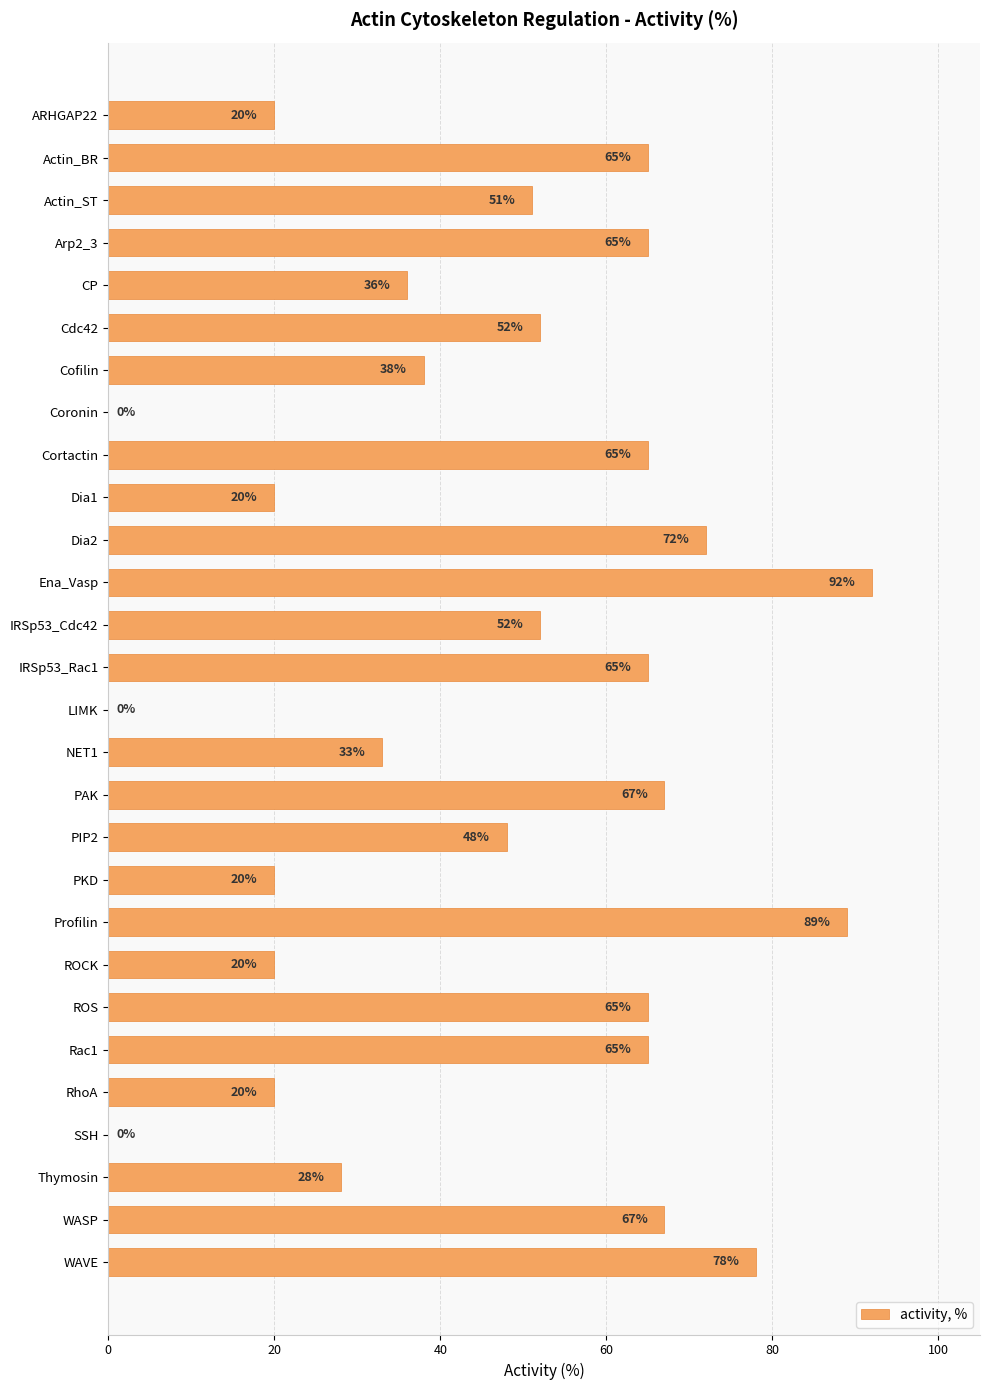

True or false: the data shows -49 at Coronin.

False